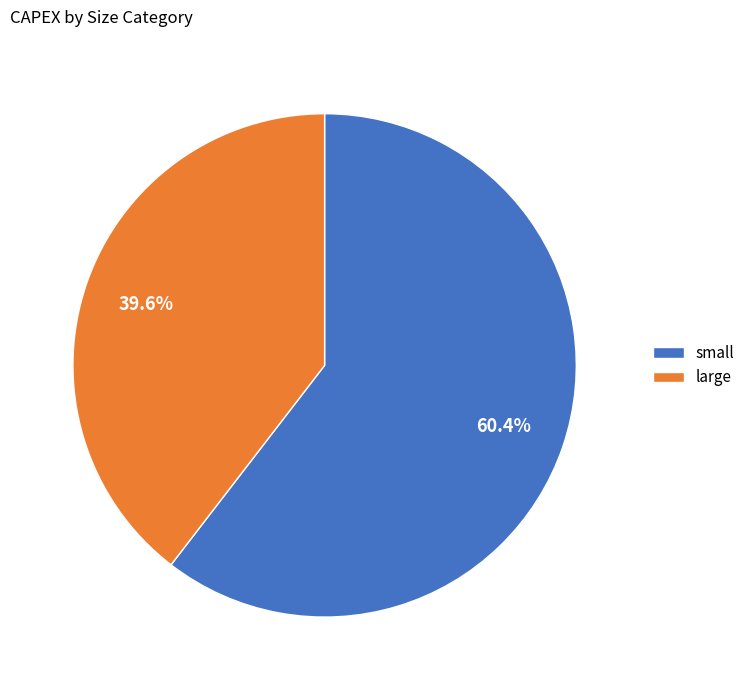

Which category has the smallest portion of the pie?

large